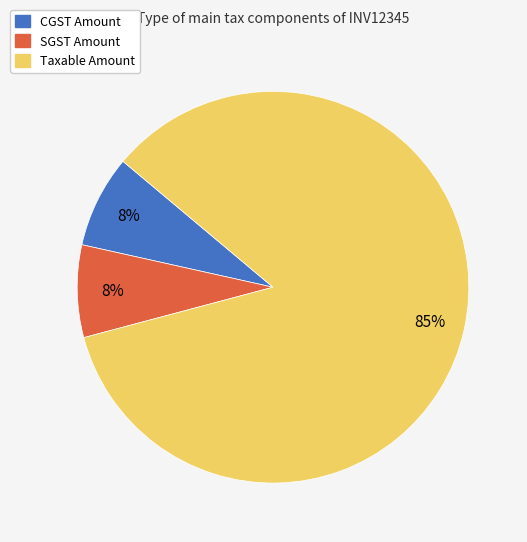

To the nearest percent, what is the combined percentage of Taxable Amount and CGST Amount?

92%